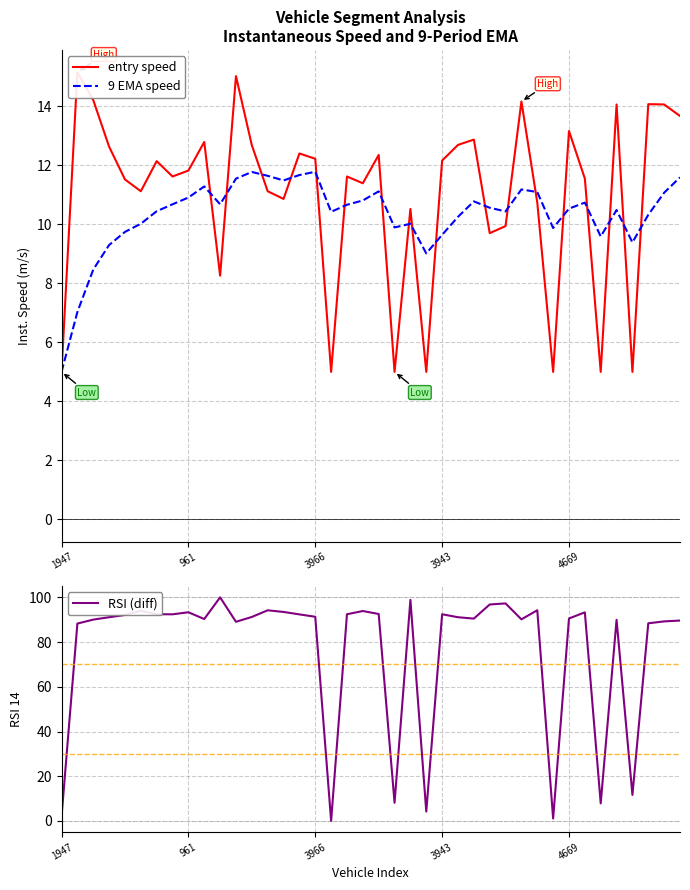

True or false: entry speed and 9 EMA speed intersect in this chart.

True